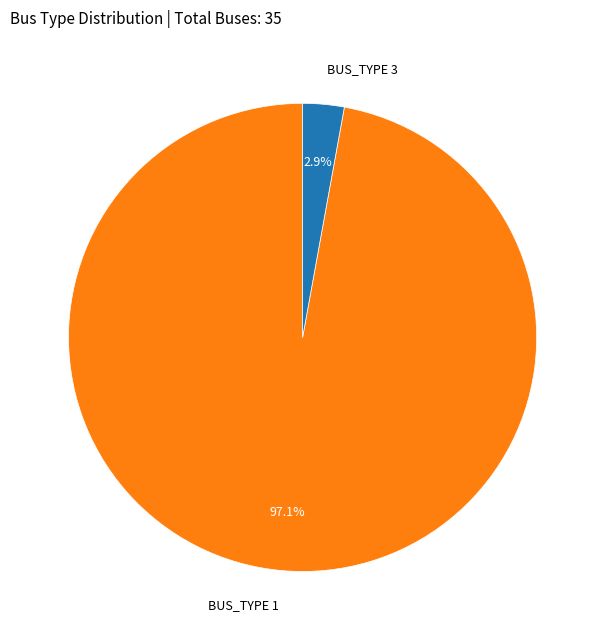

Is there any slice that represents more than half of the pie?

Yes